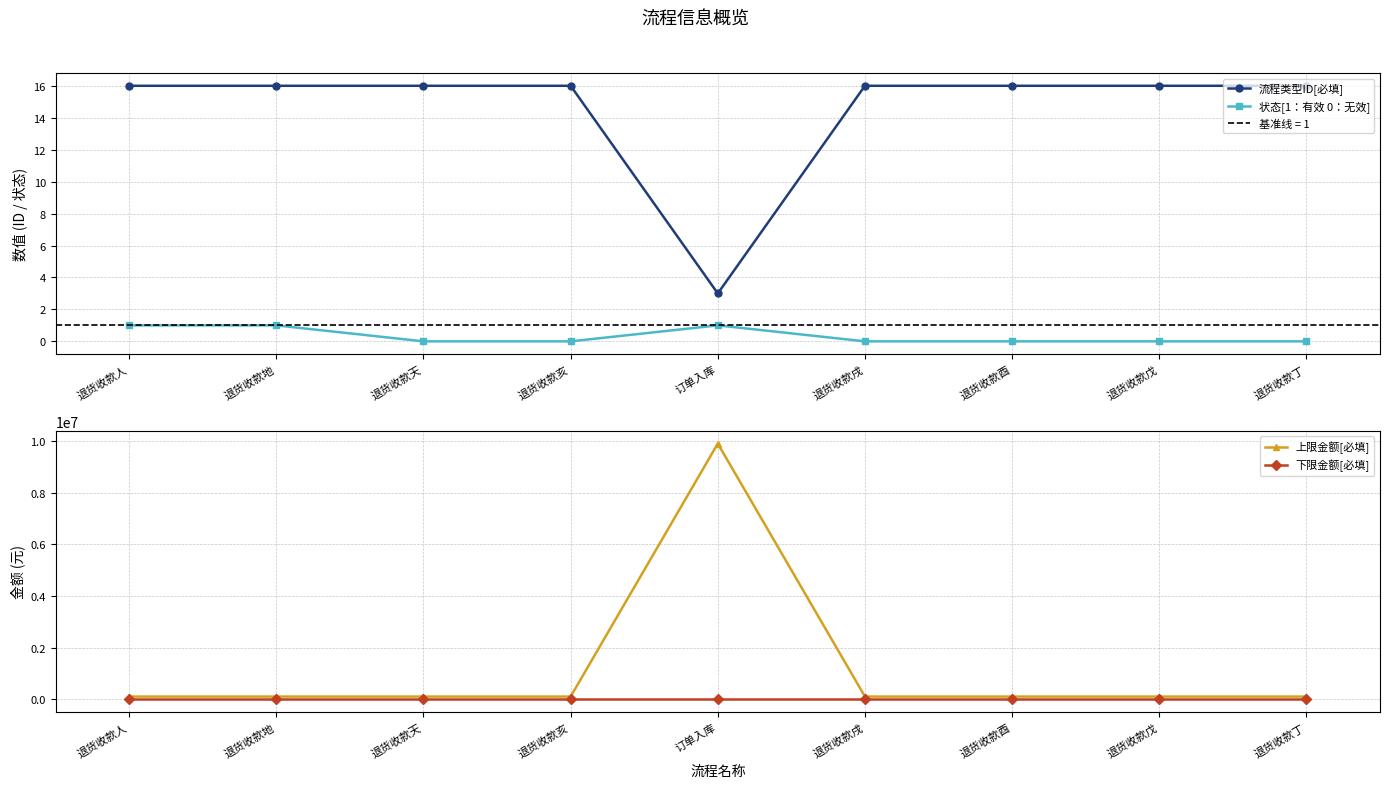

Which series has the largest range (max minus min)?

上限金额[必填]